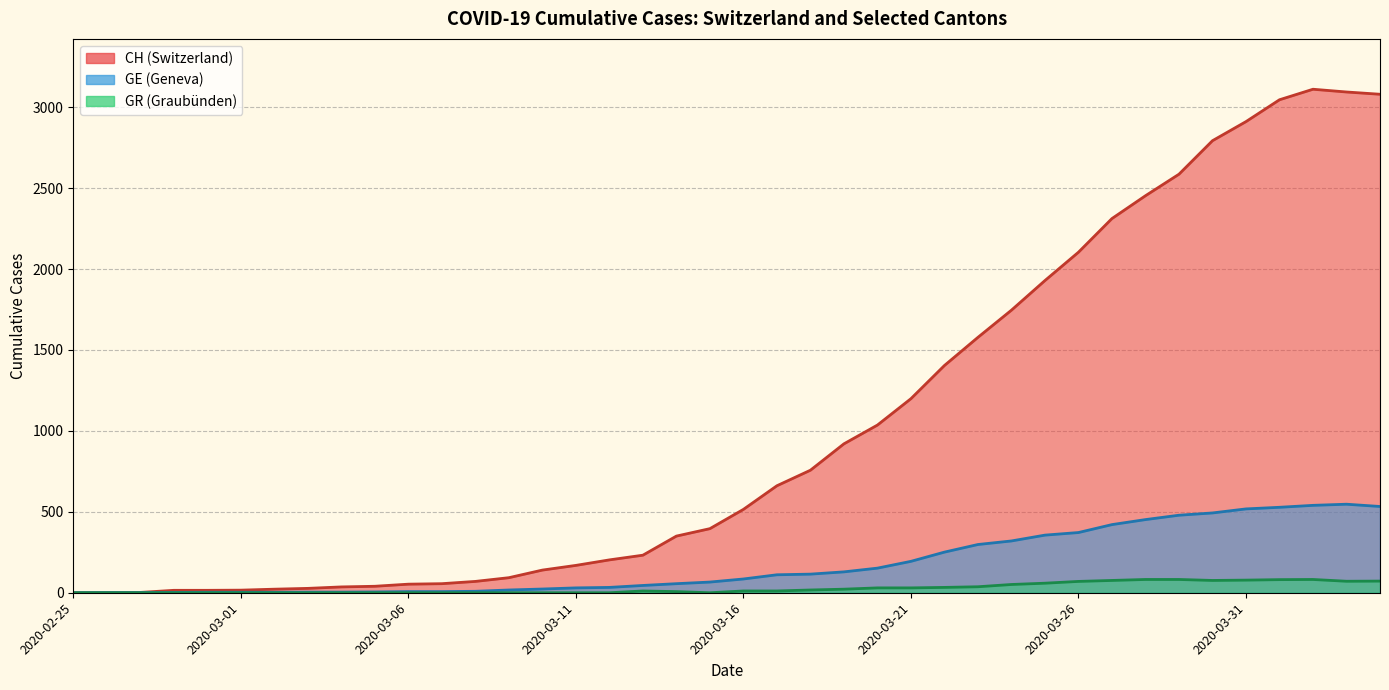

Rank the series by their average value, from lowest to highest.

GR, GE, CH